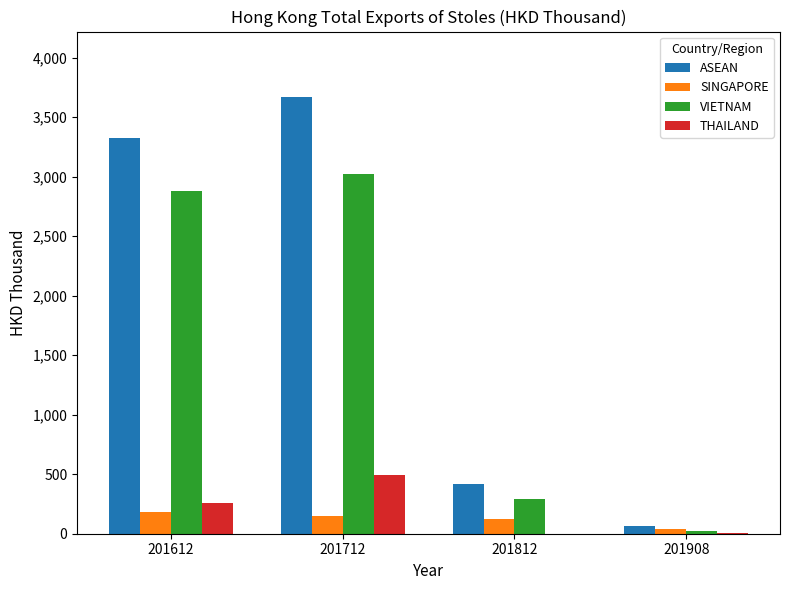

Read the ASEAN value at 201712.

3669.4